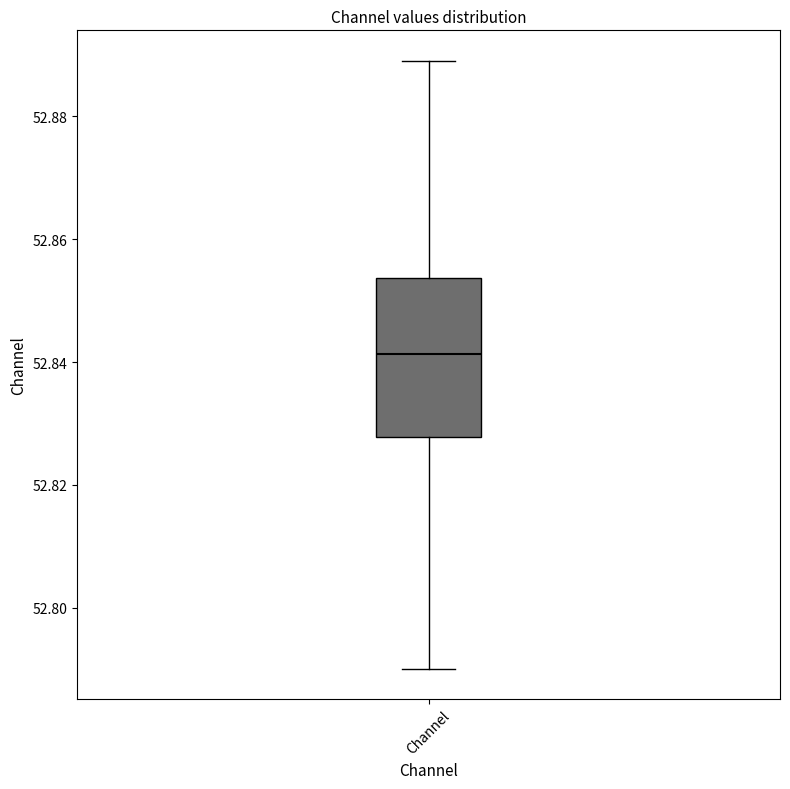

Where is the lower edge of the box for Channel on the y-axis? The values are not printed on the chart, so give them approximately, as read against the axis.

52.828